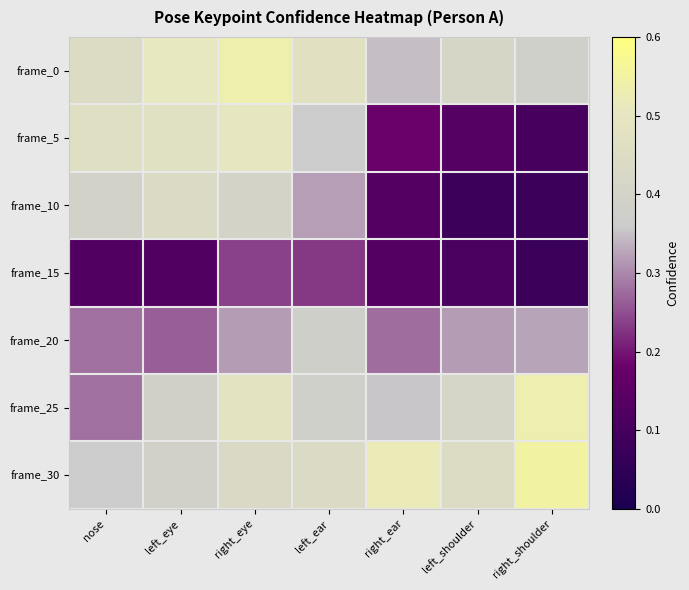

At how many categories does at least one series exceed 0?

7